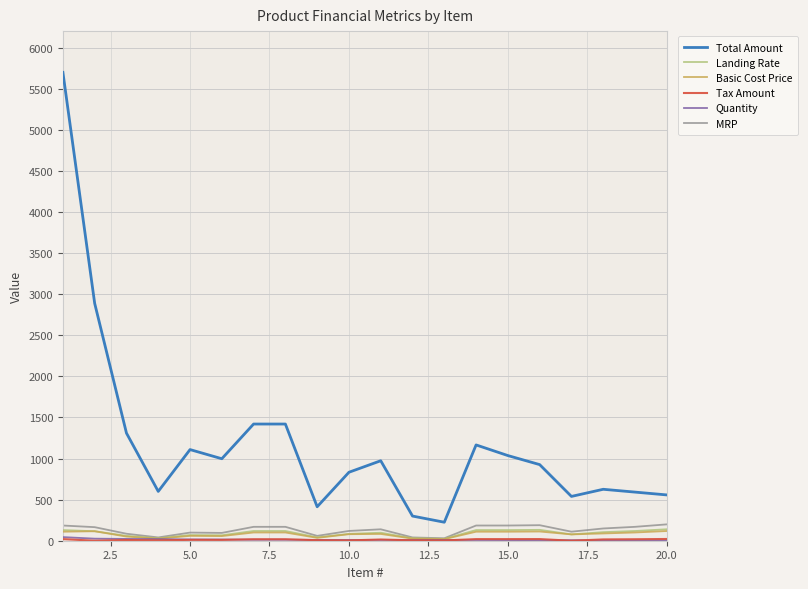

True or false: Landing Rate and Total Amount cross at least once.

False